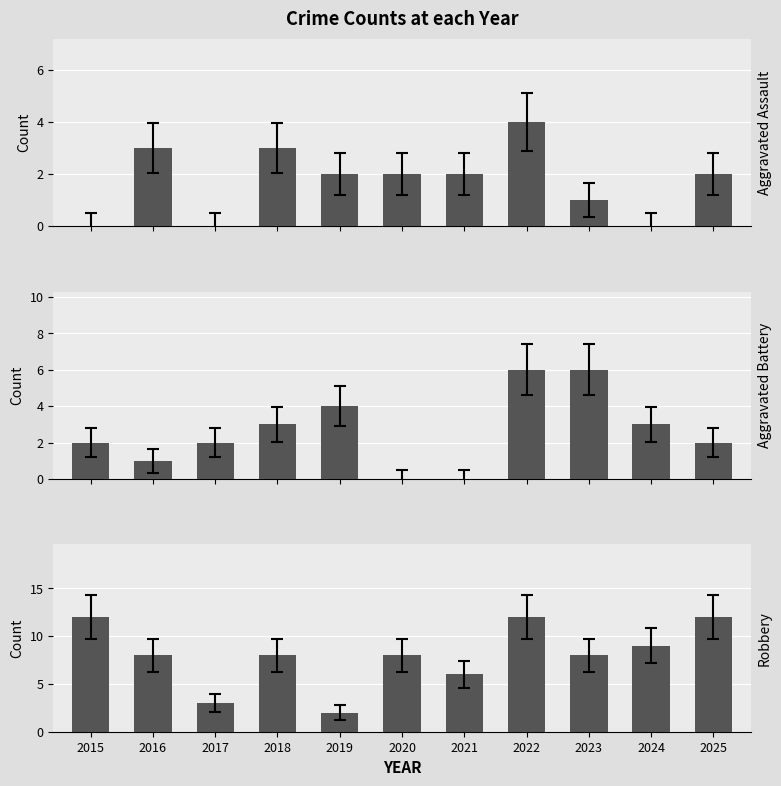

Reading left to right, list all the values displayed in this chart.

Aggravated Assault: 0	3	0	3	2	2	2	4	1	0	2
Aggravated Battery: 2	1	2	3	4	0	0	6	6	3	2
Robbery: 12	8	3	8	2	8	6	12	8	9	12